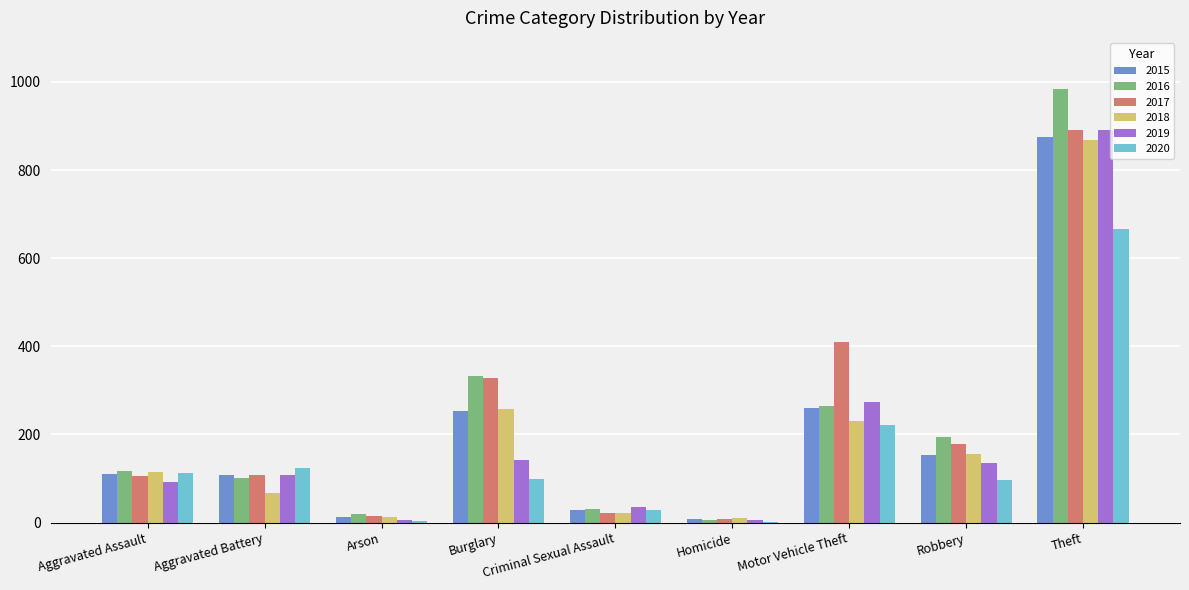

Is it true that 2019 equals 35 at Criminal Sexual Assault?

True